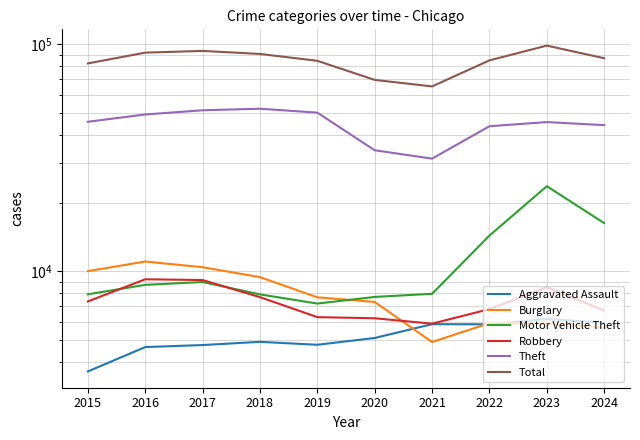

At which category does the chart reach its minimum across all series?

2015